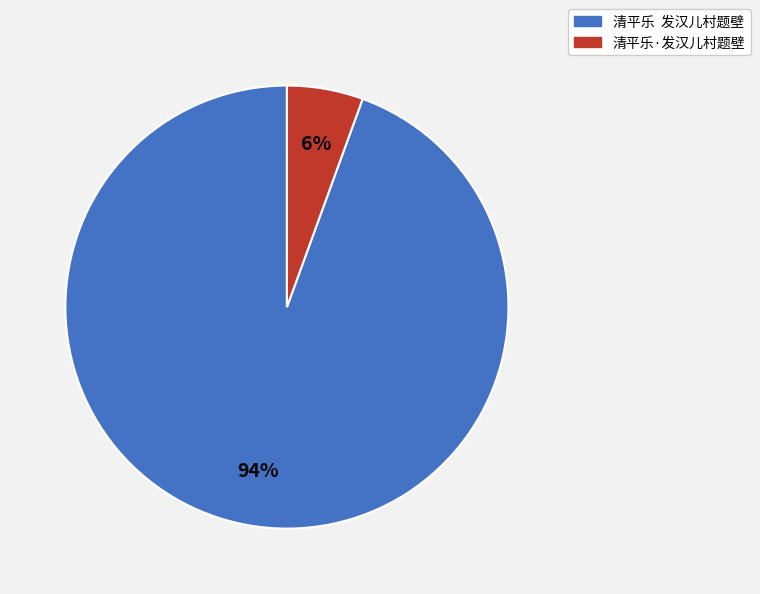

Is it true that 清平乐 发汉儿村题壁 is 99% of the pie?

False